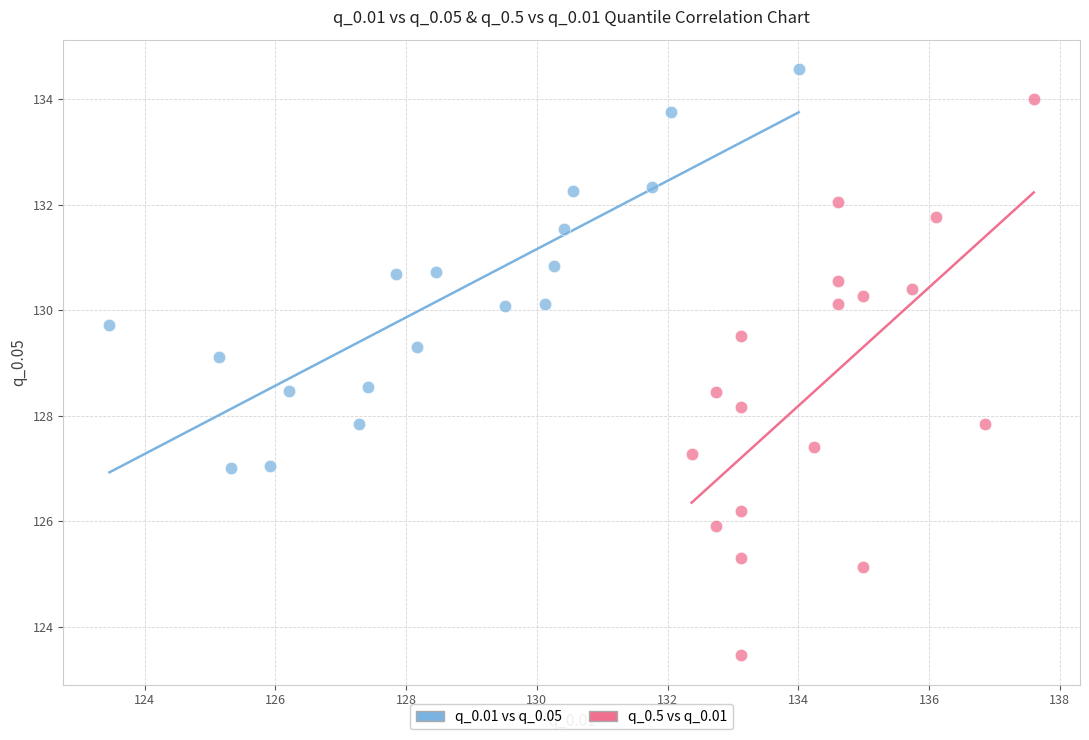

Which series contains the highest Y value?

q_0.01 vs q_0.05